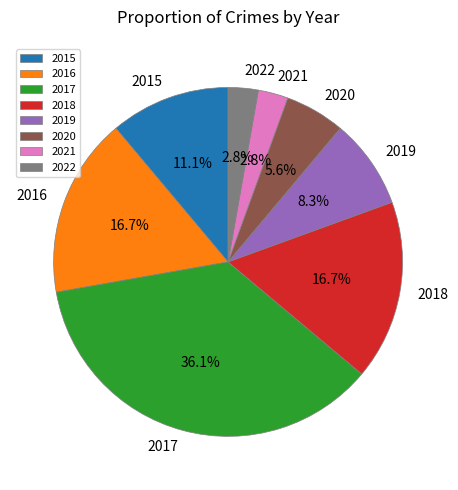

To the nearest percent, what percentage of the pie is 2019?

8%